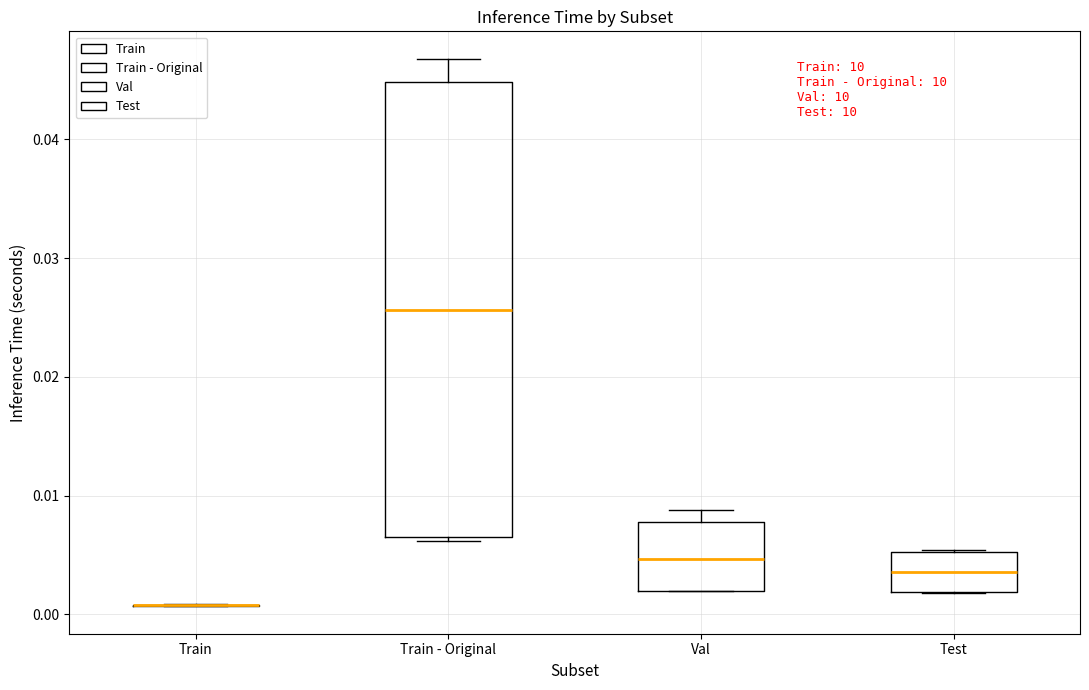

Which box is the tallest, from its lower edge to its upper edge?

Train - Original